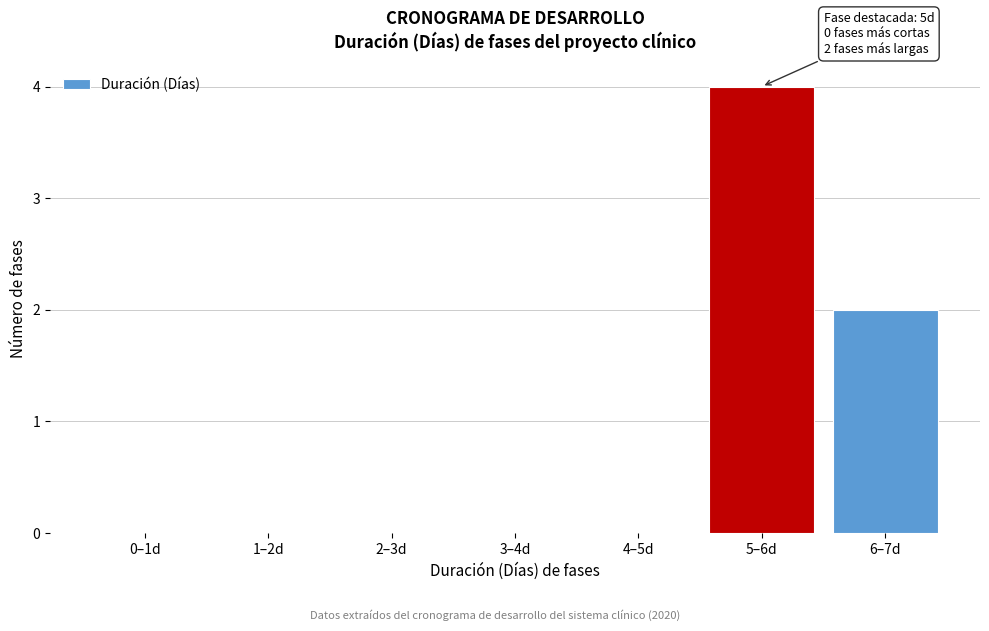

Reading left to right, transcribe all the data shown in this chart.

0–1d=0	1–2d=0	2–3d=0	3–4d=0	4–5d=0	5–6d=4	6–7d=2